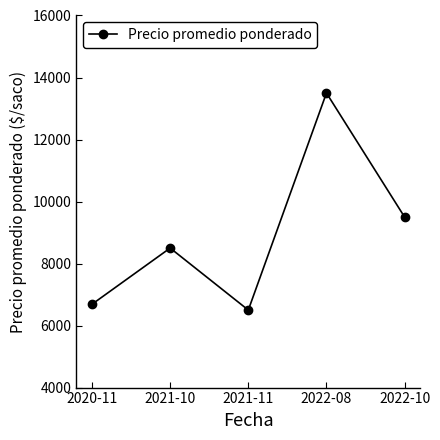

What is the sum of all values?

44688